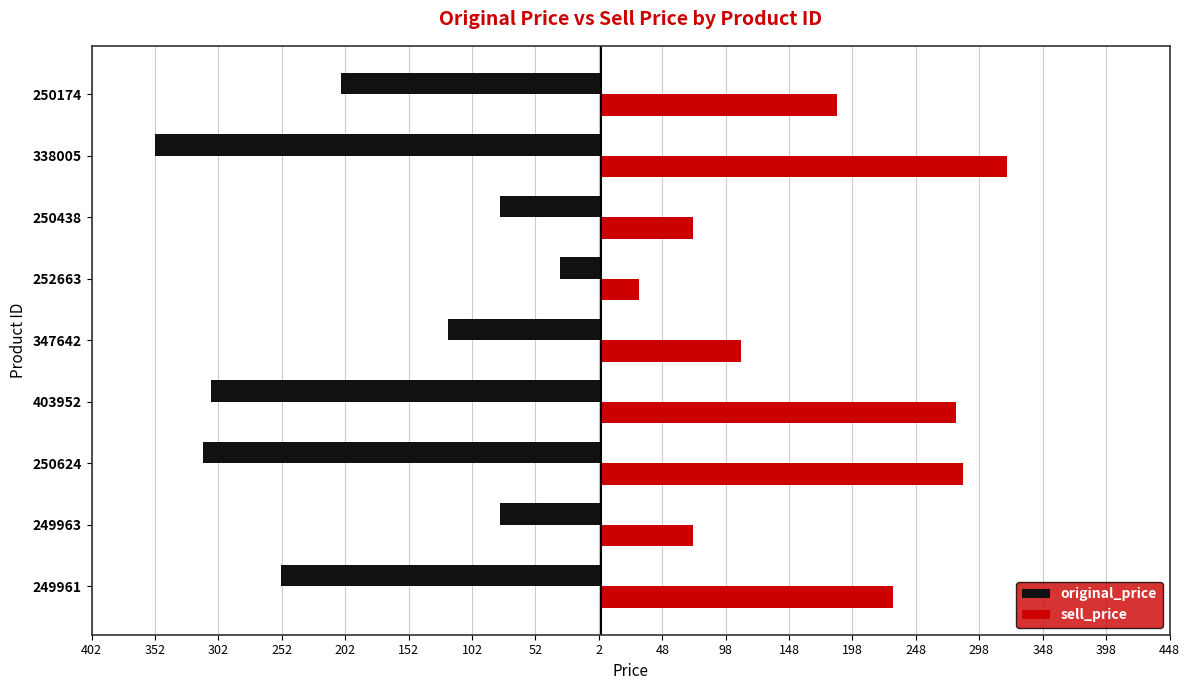

What are all the series names shown in the legend?

original_price, sell_price